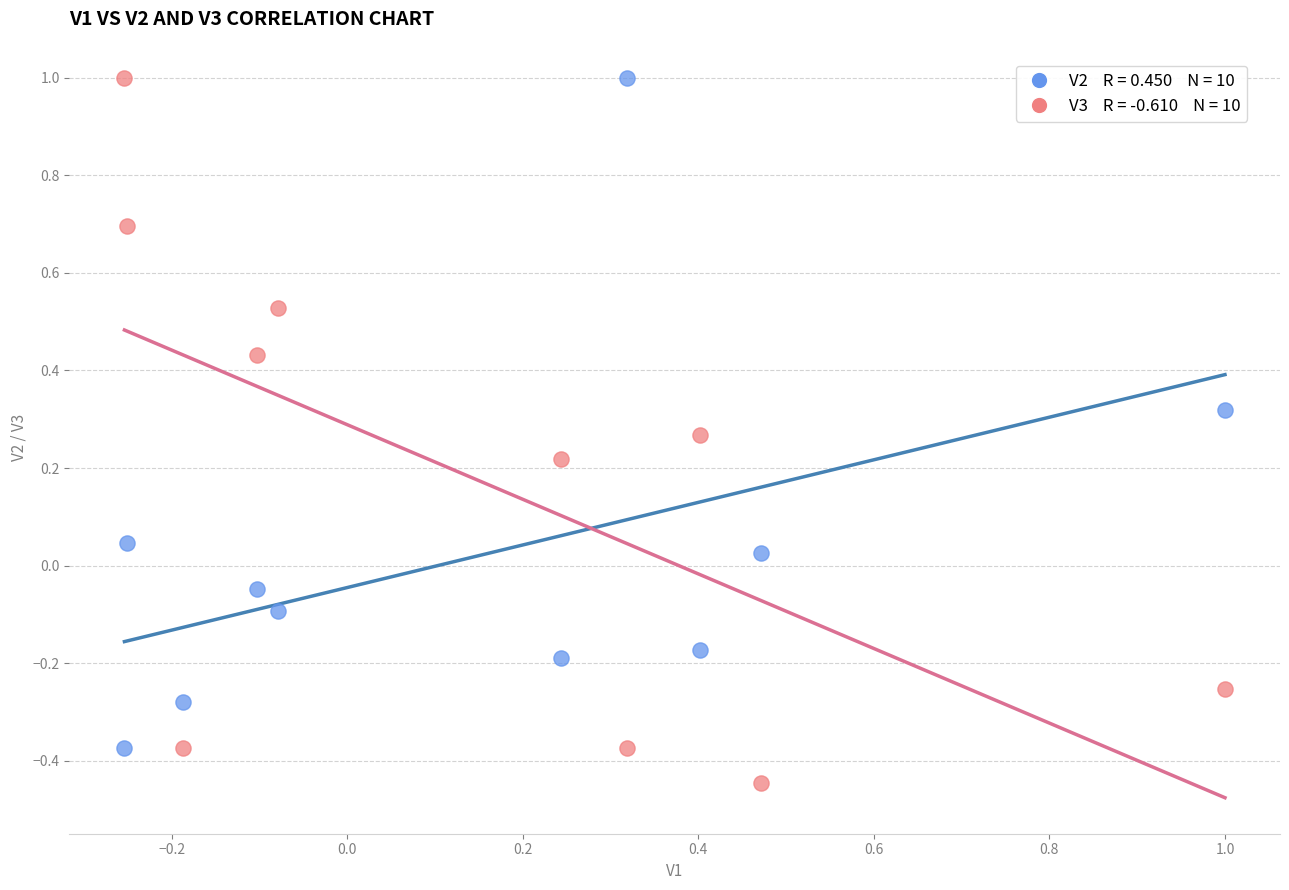

Across all data points, what is the range of X values (max minus min)?

1.3